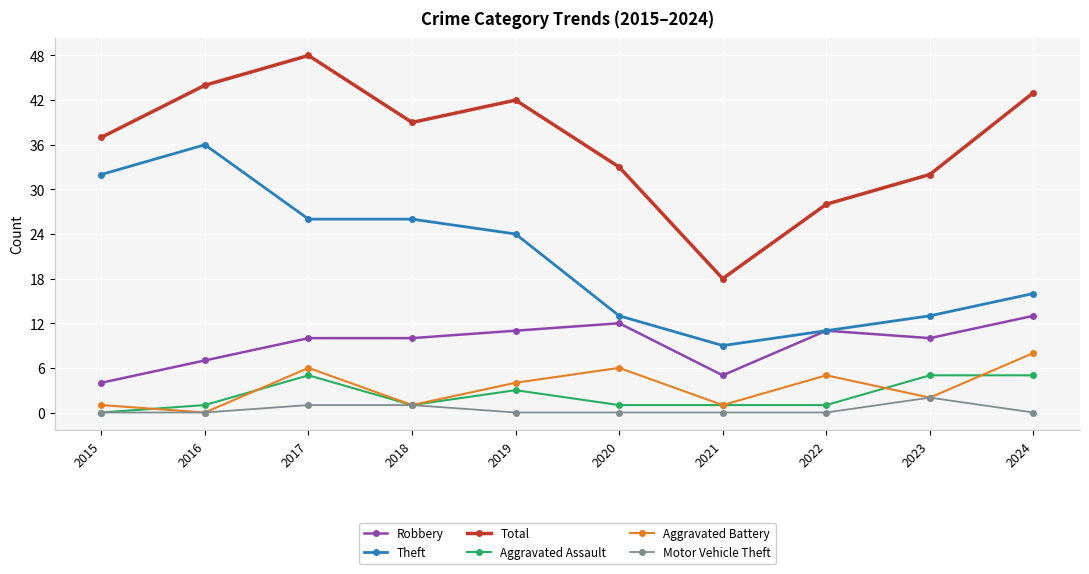

Does the chart have visible grid lines?

Yes